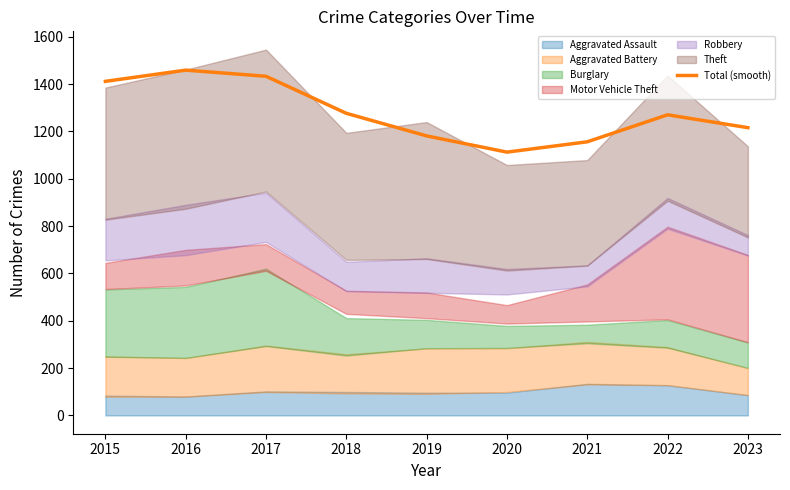

What is the minimum value shown in the chart?

1112.3